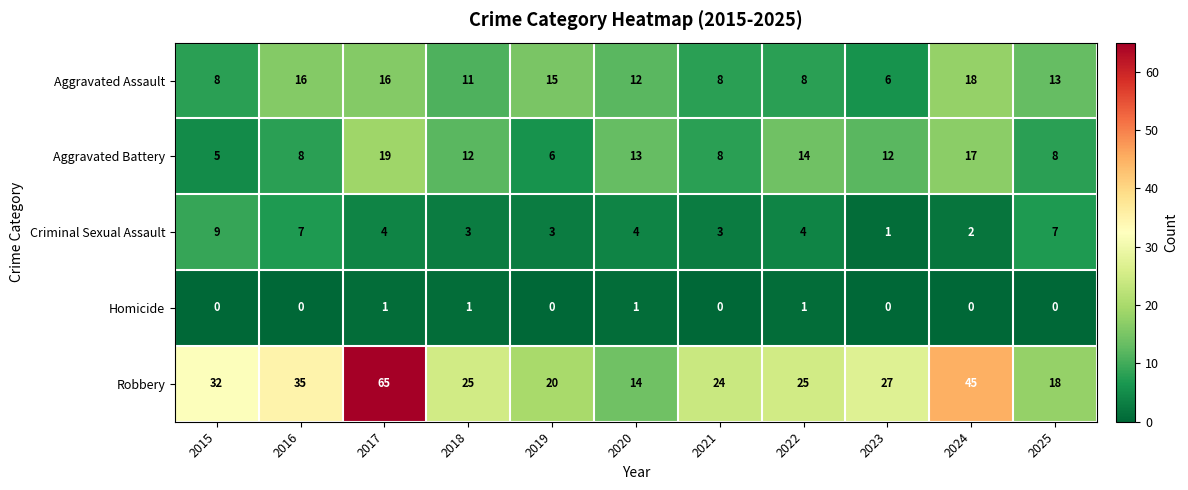

At 2015, list the series in order from largest to smallest.

Robbery, Criminal Sexual Assault, Aggravated Assault, Aggravated Battery, Homicide